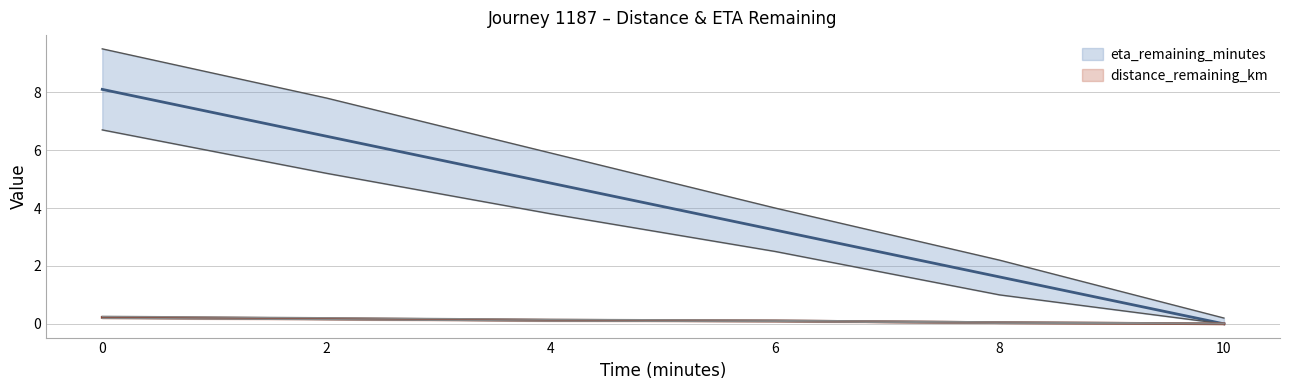

The eta_remaining_minutes series shows 2.5 at 8.0. True or false?

False